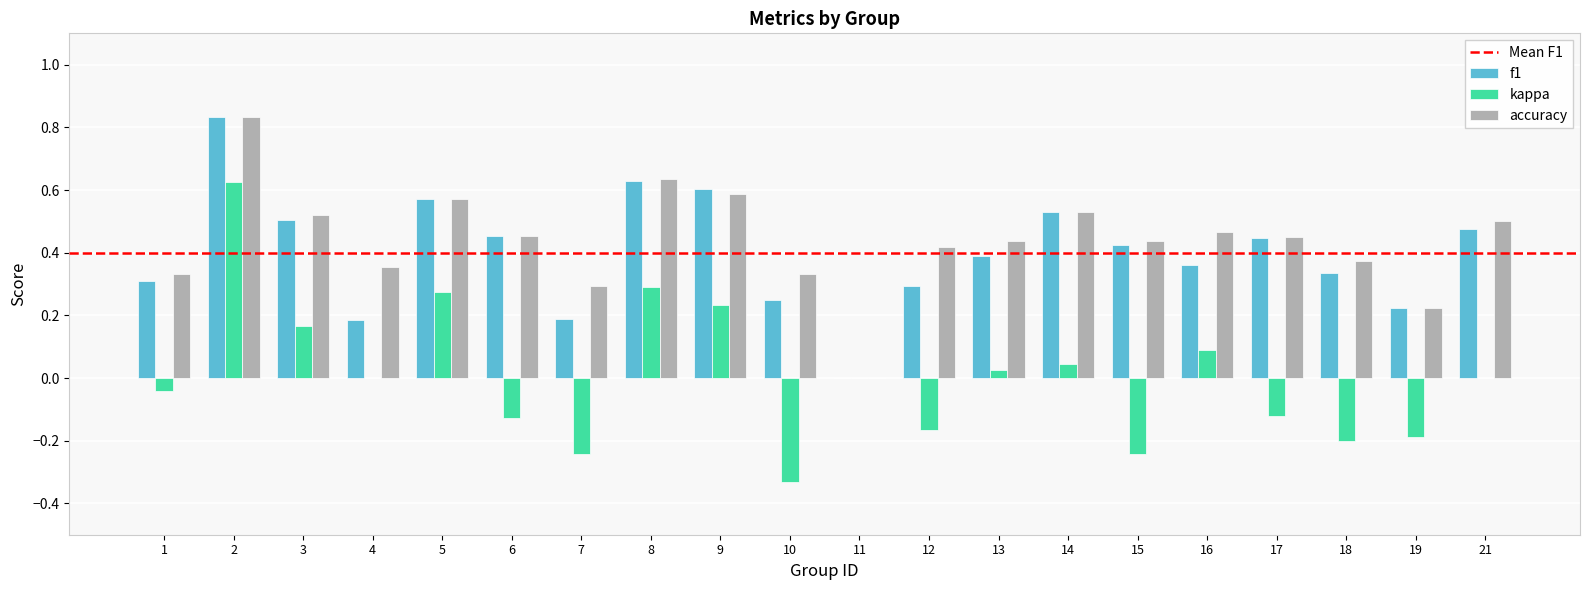

What is the sum of all accuracy values?

8.8